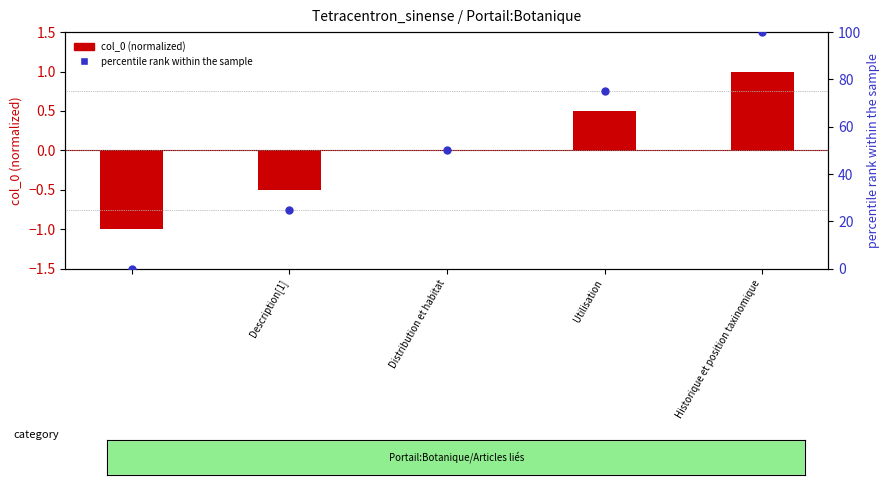

Which series contains the lowest Y value?

col_0 (normalized)